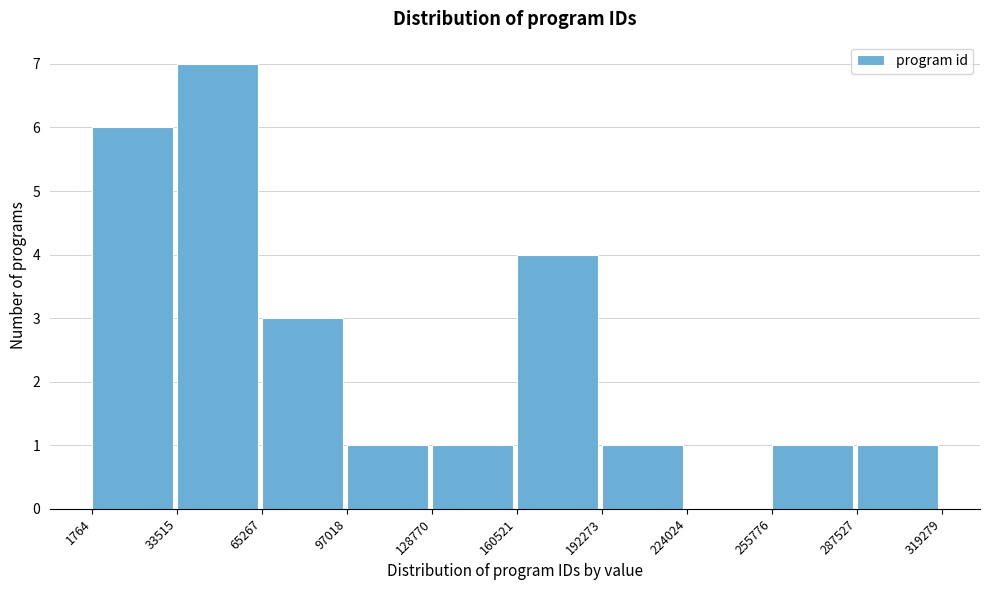

Which range on the x-axis has the tallest bar?

33515 to 65267